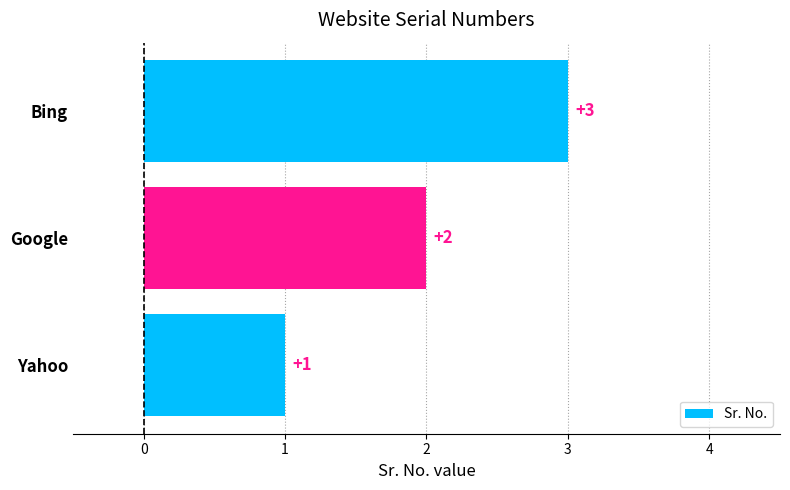

At which category does the chart reach its minimum across all series?

Yahoo